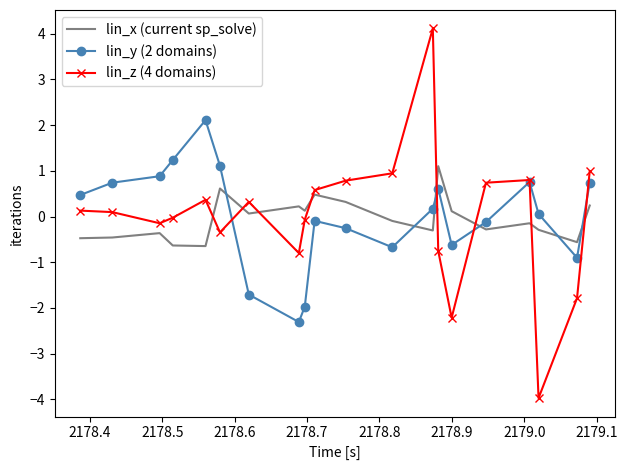

How many intersections are there between lin_x (current sp_solve) and lin_z (4 domains)?

8